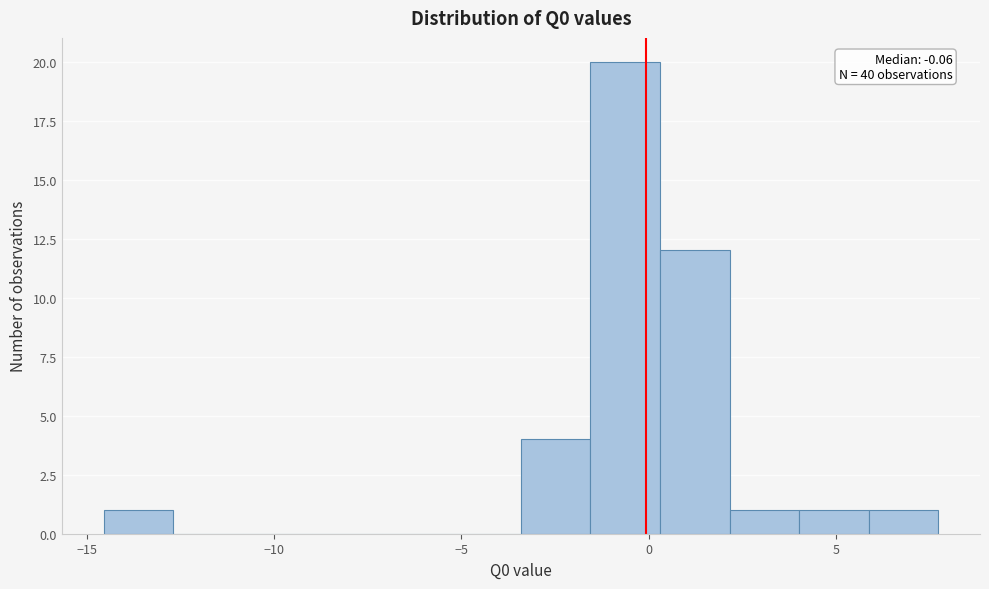

Read against the x-axis, roughly where is the centre of the tallest bar?

-0.5